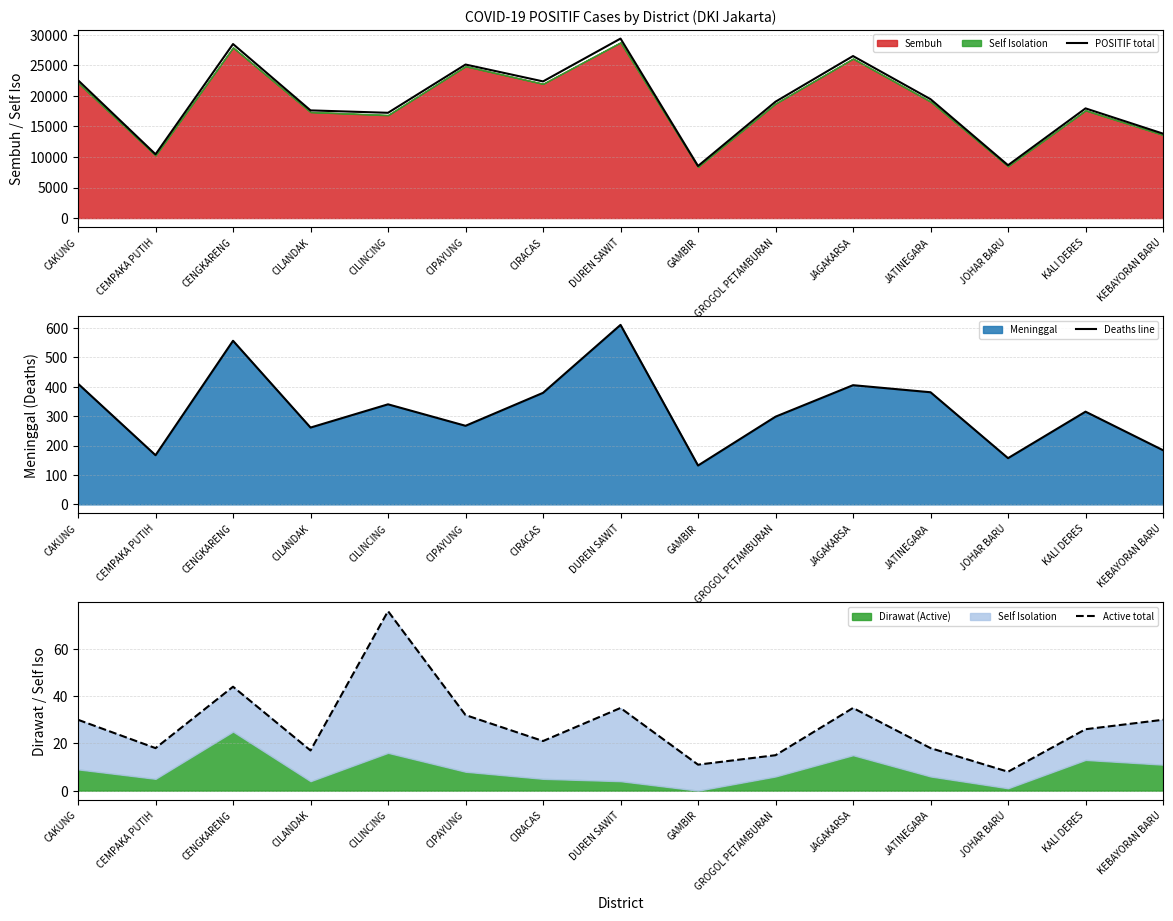

What is the average value of the Deaths line series?

324